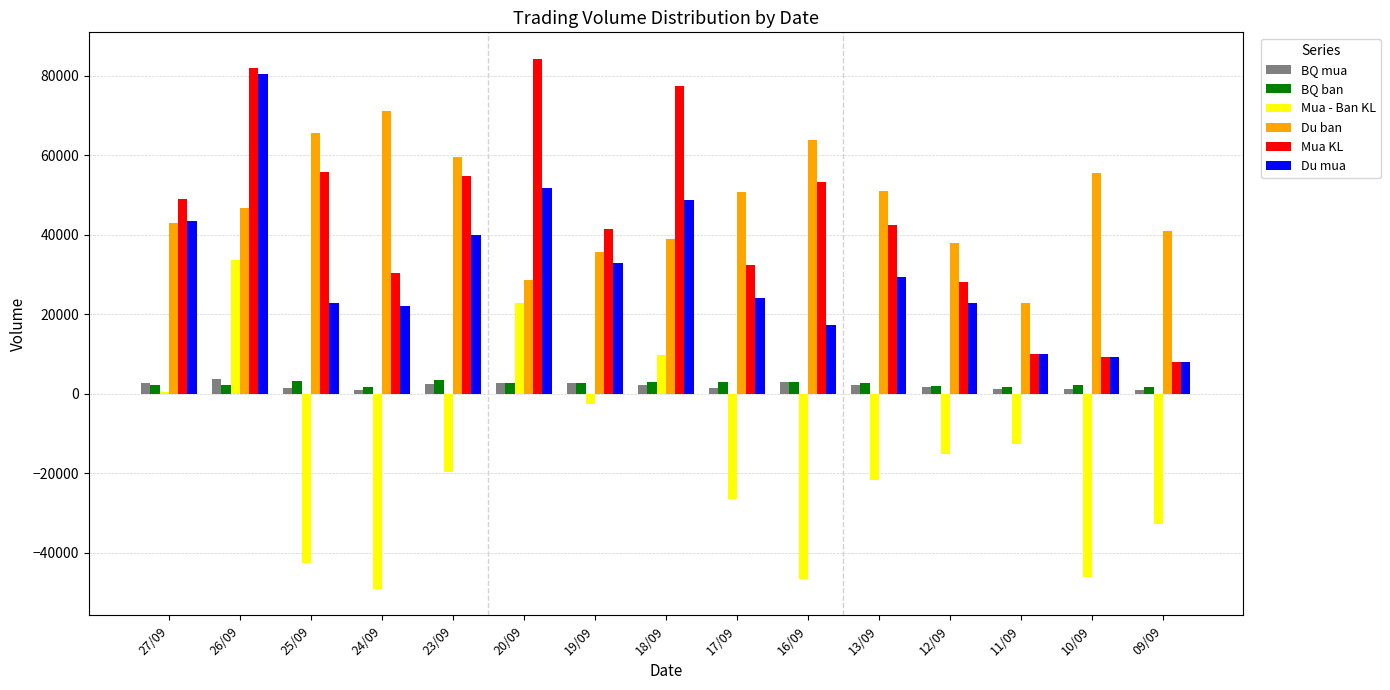

What is the greatest value displayed?

84200